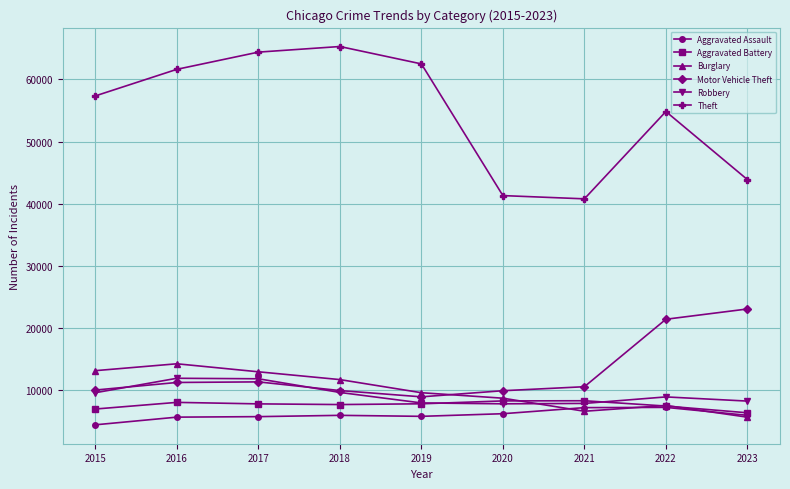

How many categories are shown in the chart?

9